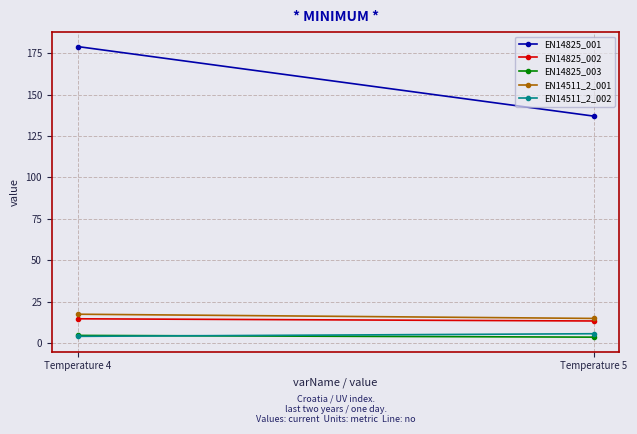

Is the value of EN14825_002 at Temperature 4 greater than the value of EN14825_001 at Temperature 5?

No